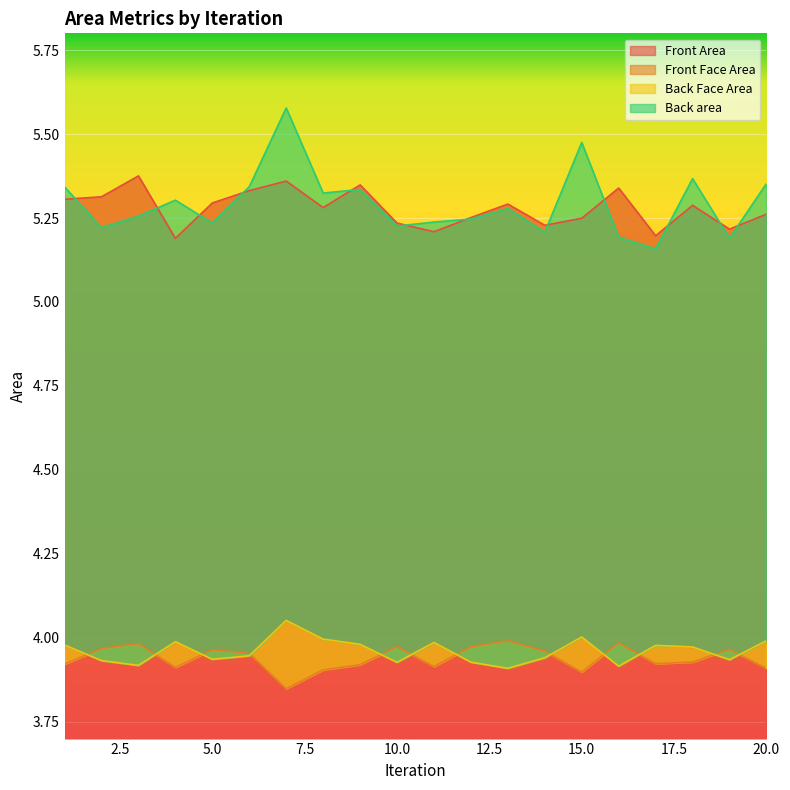

List the series in order of their peak value, highest first.

Back area, Front Area, Back Face Area, Front Face Area